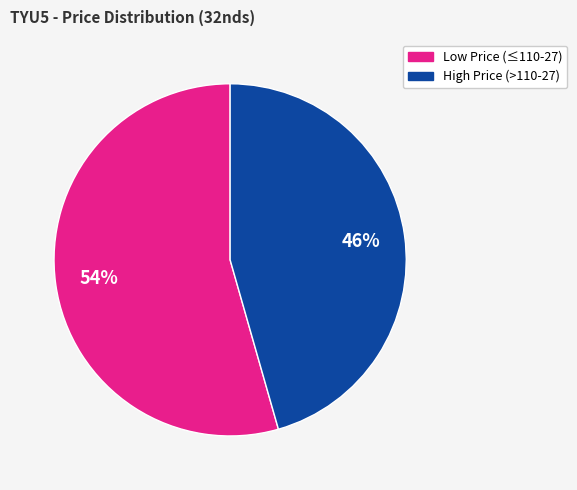

To the nearest percent, what percentage of the pie is High Price (>110-27)?

46%